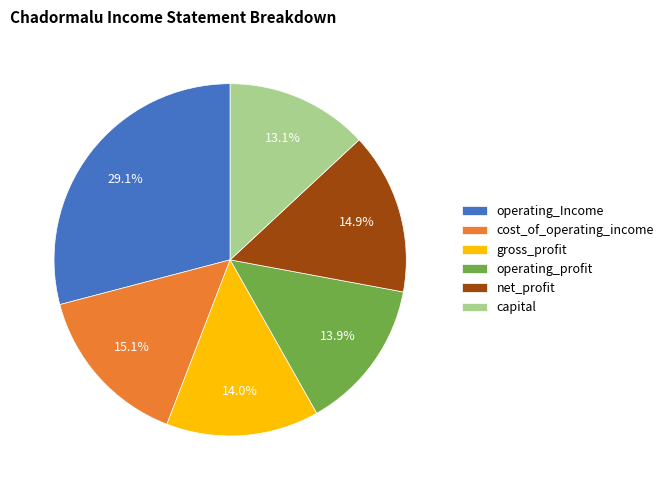

Does net_profit account for over 50% of the chart?

No